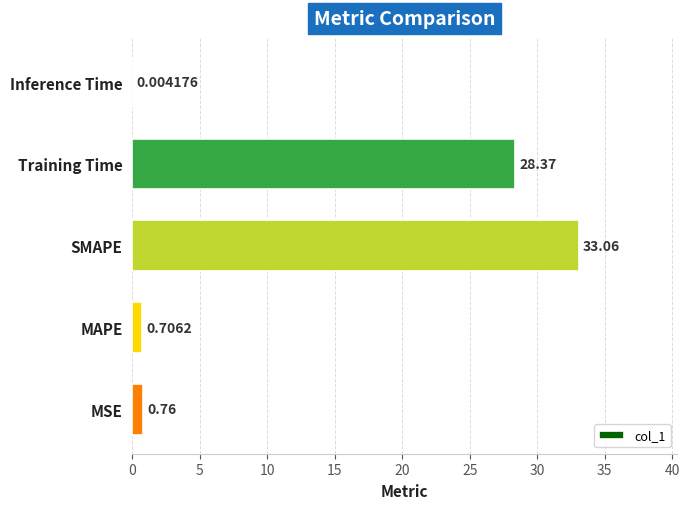

Where is the data nearest to the value 16?

Training Time